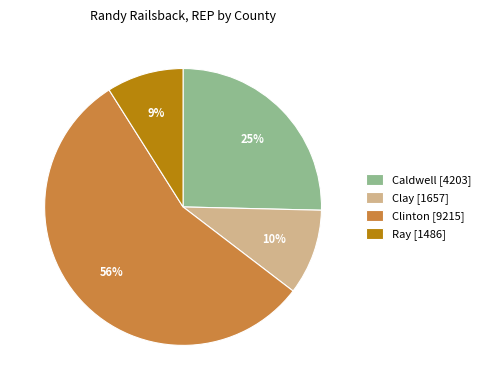

The Caldwell slice represents 37% of the pie. True or false?

False